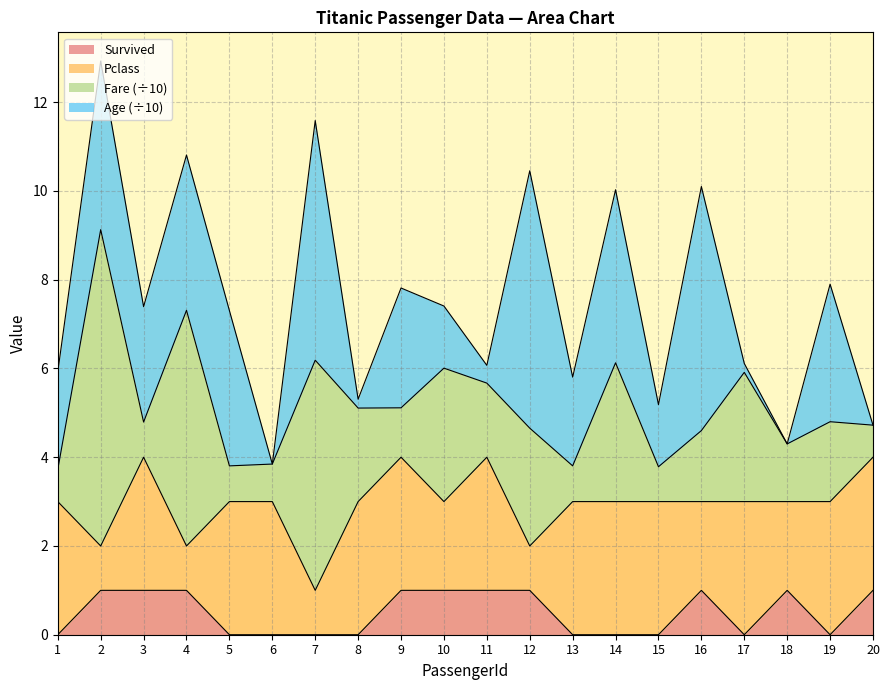

How many values are below 1?

10